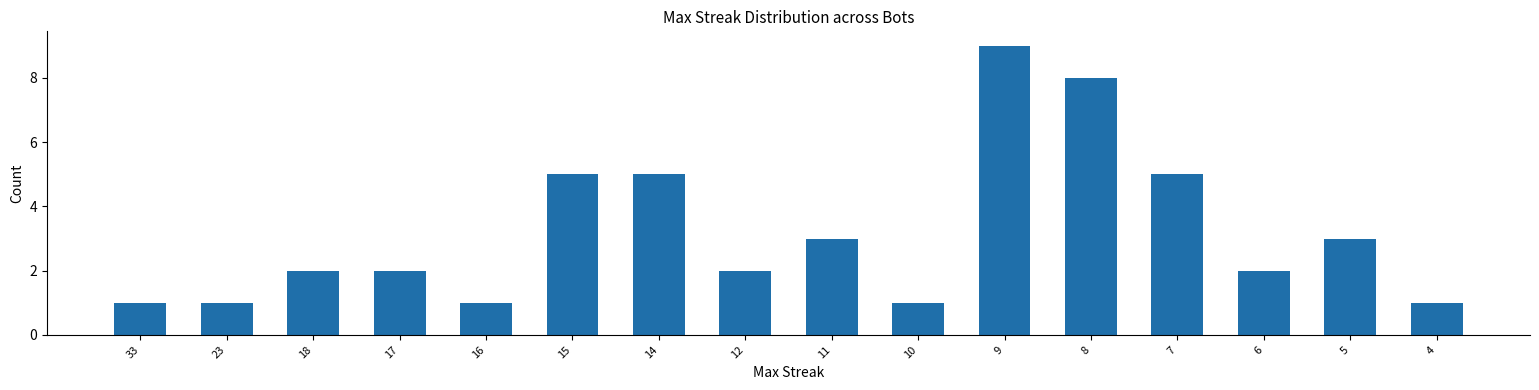

What is the ratio of the value at 10 to the value at 11?

0.3